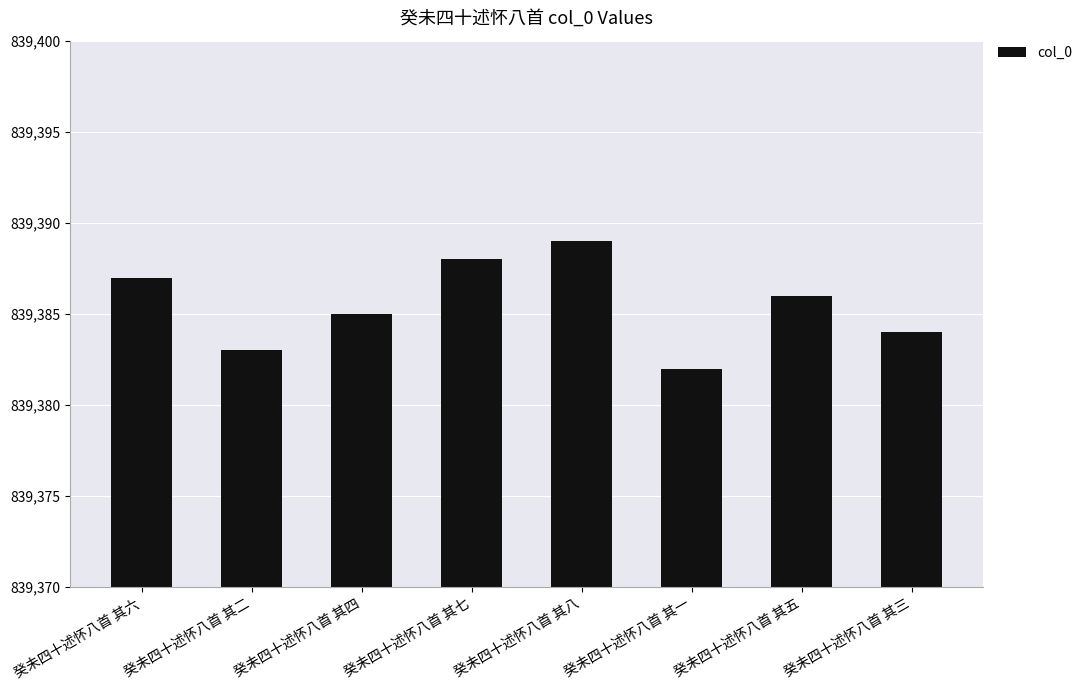

List the labels in order of value, largest first.

癸未四十述怀八首 其八, 癸未四十述怀八首 其七, 癸未四十述怀八首 其六, 癸未四十述怀八首 其五, 癸未四十述怀八首 其四, 癸未四十述怀八首 其三, 癸未四十述怀八首 其二, 癸未四十述怀八首 其一